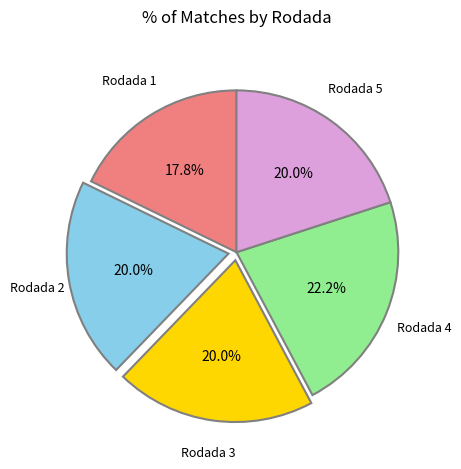

Does any single category account for the majority?

No